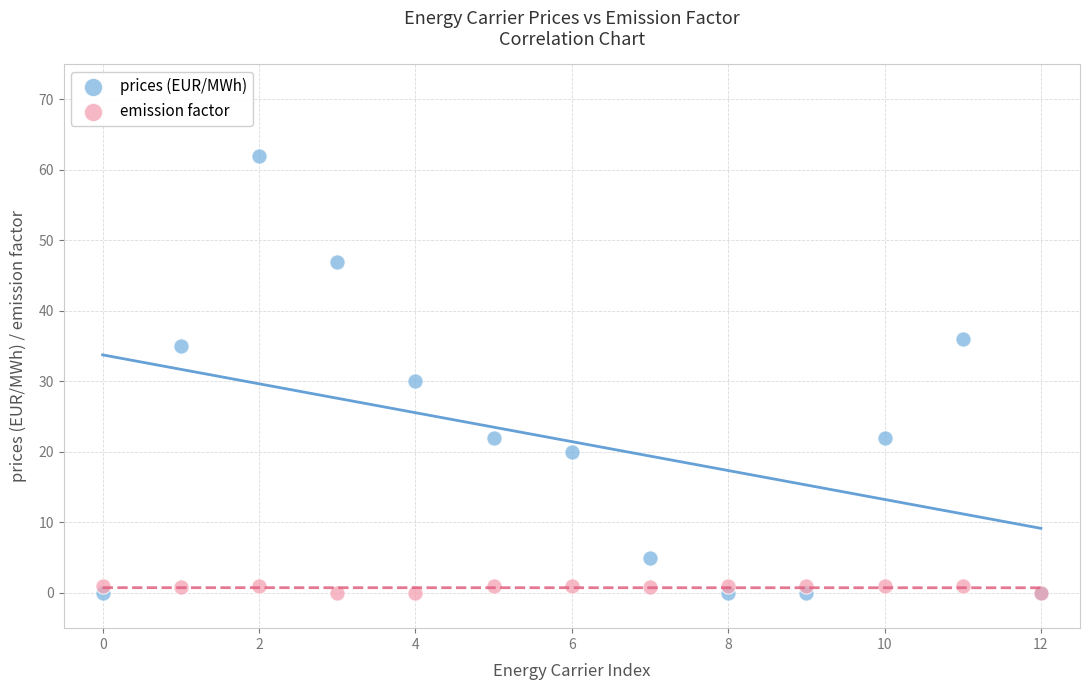

Which series has the largest Y range (max minus min)?

prices (EUR/MWh)